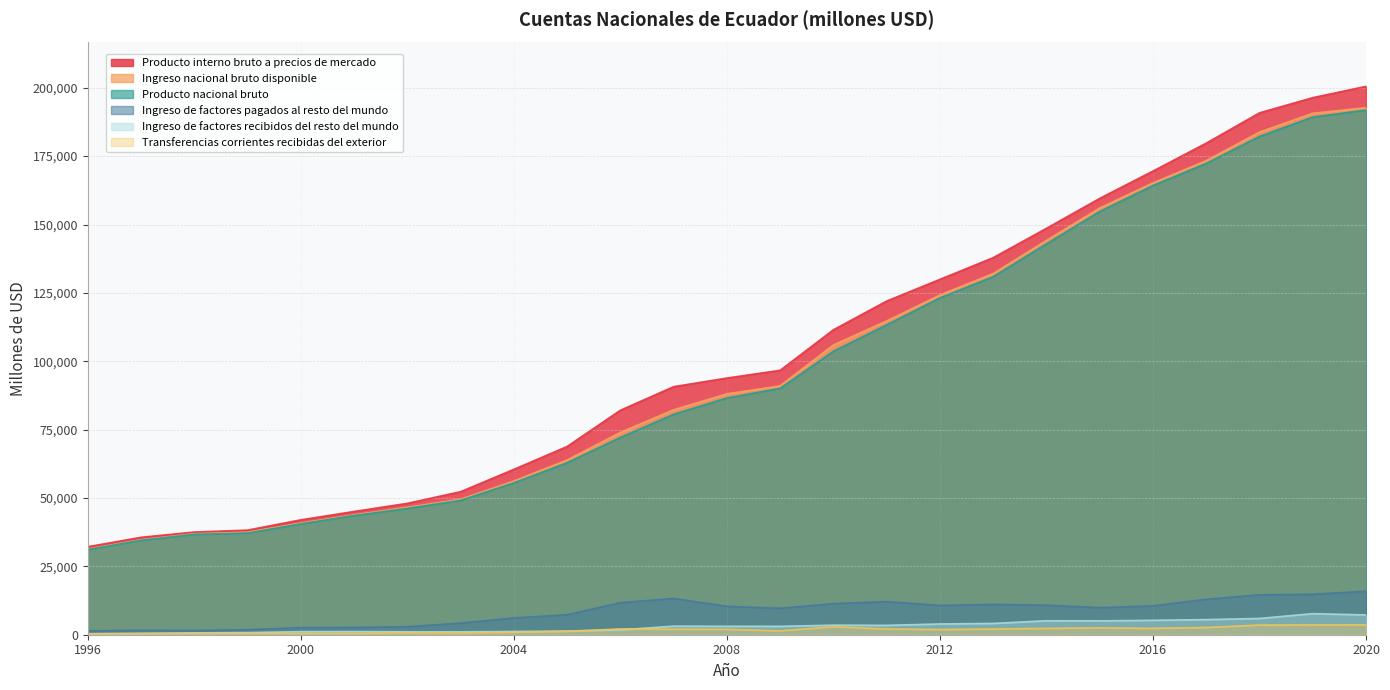

Reading right to left, list all the values displayed in this chart.

Producto interno bruto a precios de mercado: 200512	196379	190826	179749	169537	159553	148599	137876	129947	122006	111509	96686	93854	90703	82080	68832	60472	52300	48044	45068	42005	38247	37549	35621	32173
Producto nacional bruto: 191844	189280	182190	172315	164247	154747	142906	130902	123149	113307	103639	90089	86550	80586	72123	62875	55513	49119	46182	43577	40529	37155	36704	34526	31140
Ingreso nacional bruto disponible: 192708	190665	183783	173352	165201	156018	144181	132066	124207	114732	105949	91001	88074	82248	73957	63890	56195	49554	46583	43847	40831	37484	36919	34745	31350
Ingreso de factores recibidos del resto del mundo: 7240	7705	5949	5530	5275	5072	5108	4134	3934	3425	3496	3057	3084	3128	1776	1348	1186	1062	1068	1151	1108	768	681	533	373
Ingreso de factores pagados al resto del mundo: 15909	14804	14585	12964	10565	9879	10801	11108	10733	12123	11366	9654	10388	13245	11733	7305	6145	4244	2931	2642	2584	1860	1526	1628	1406
Transferencias corrientes recibidas del exterior: 3605	3591	3517	2647	2331	2501	2320	2087	1903	2100	2909	1410	1982	2014	2127	1225	869	622	657	456	413	430	374	351	275